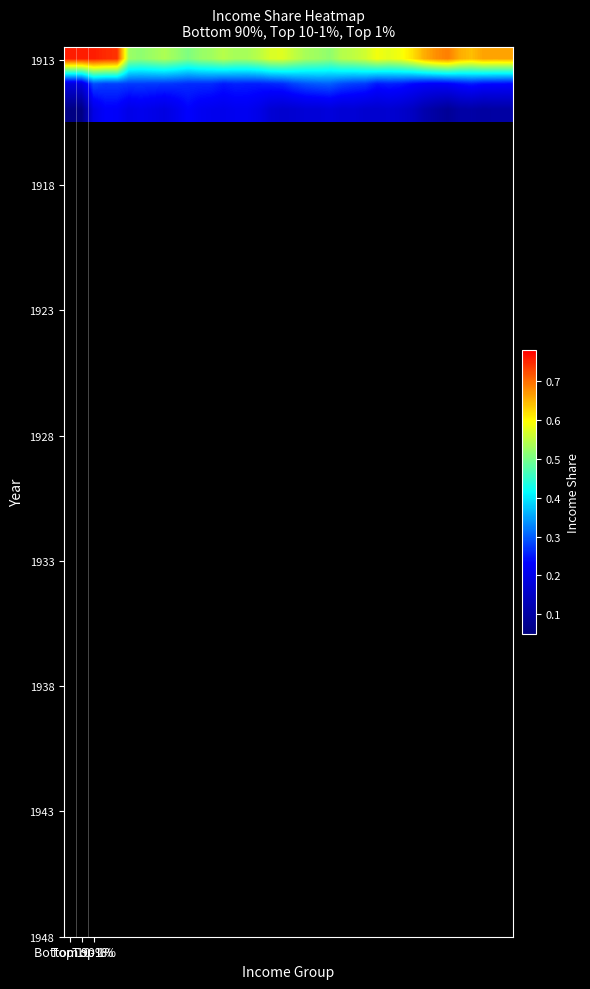

Count the number of data series in this chart.

3